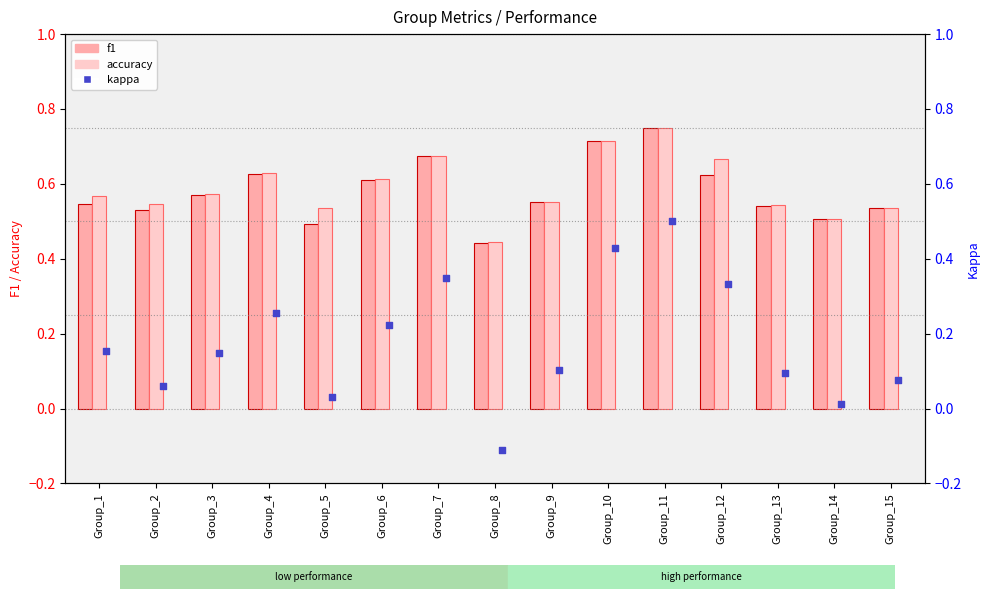

What are all the series names shown in the legend?

f1, accuracy, kappa